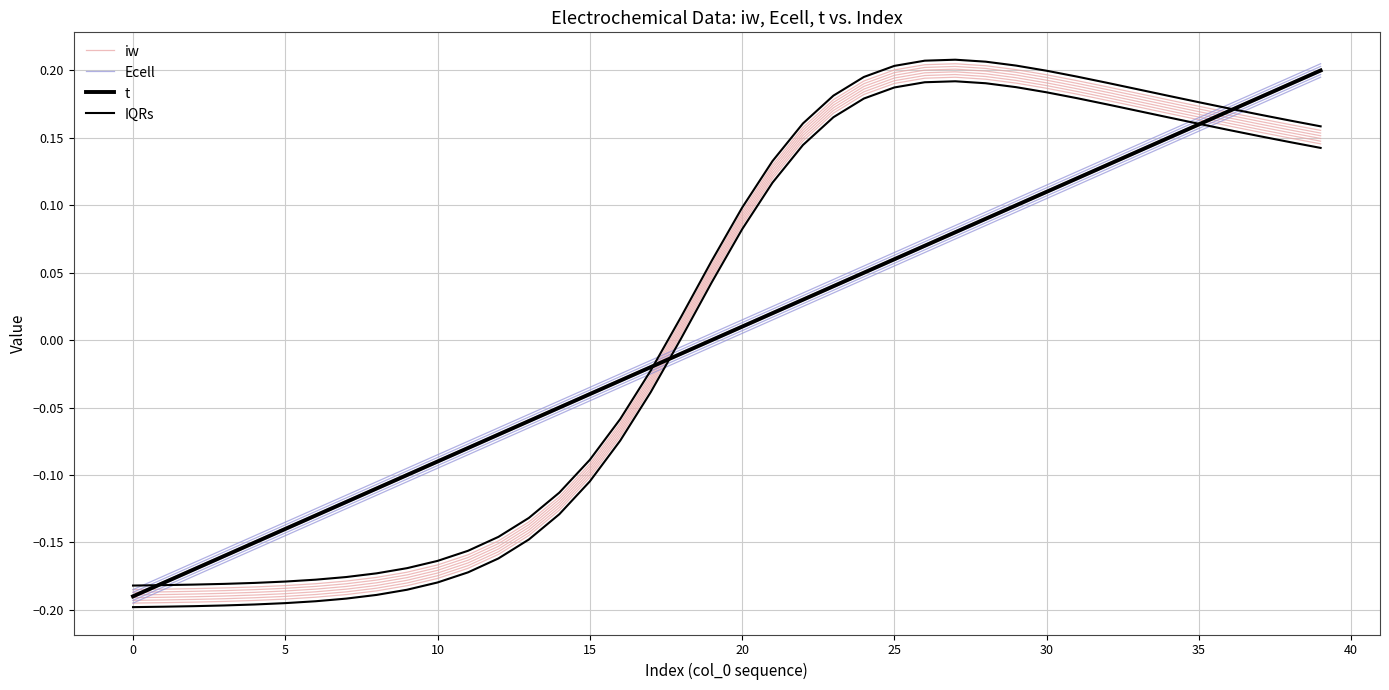

What is the label of the 38th point from the left?

37